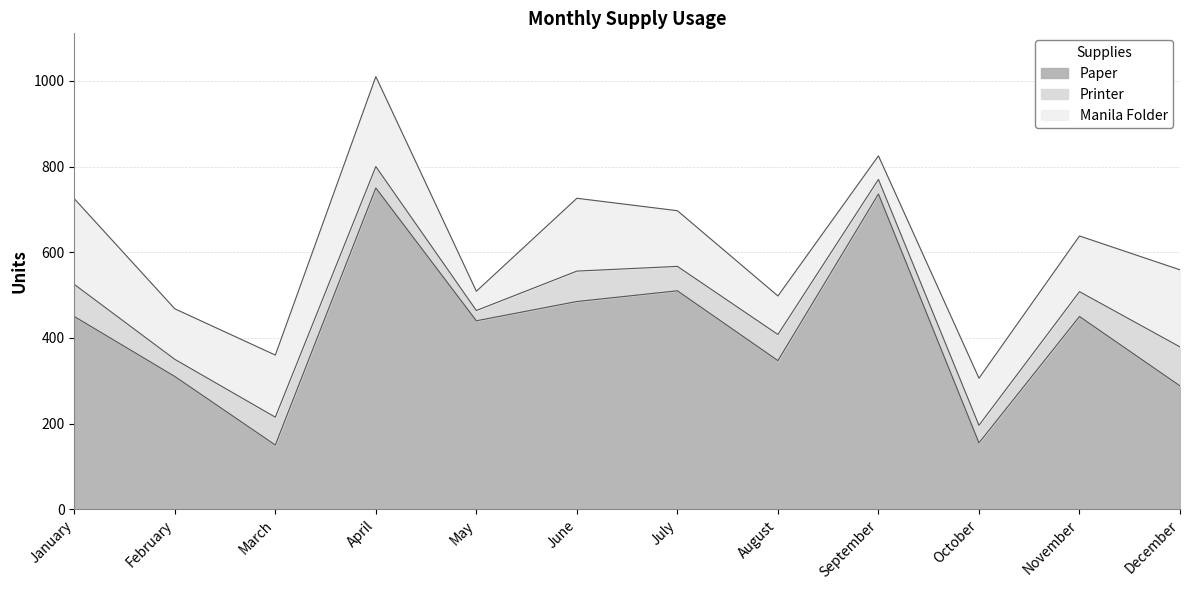

What is the difference between the maximum and minimum values in the Paper series?

600